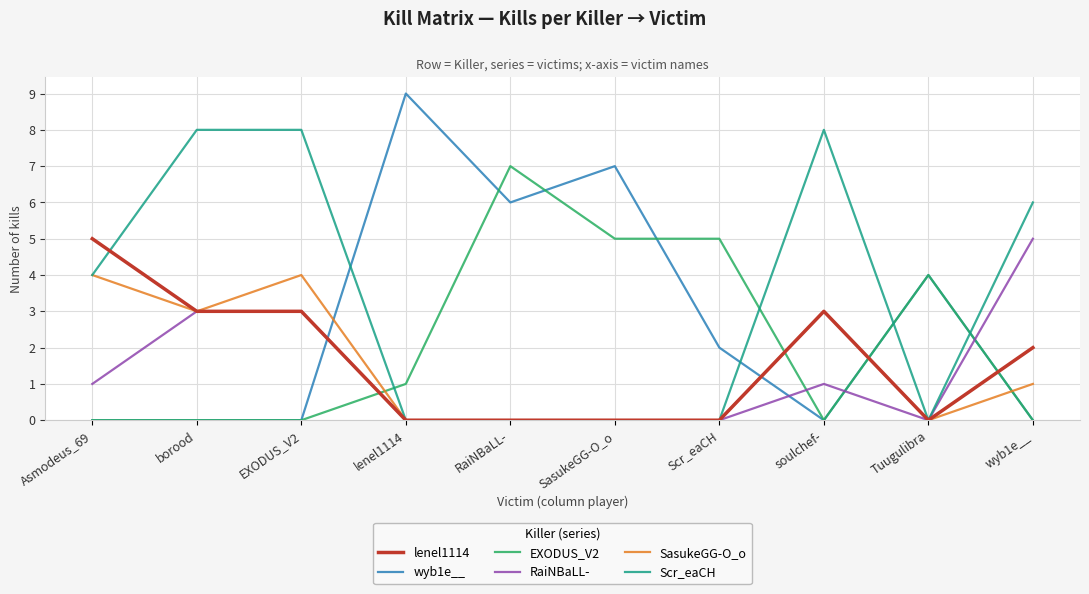

Which series has the largest range (max minus min)?

wyb1e__